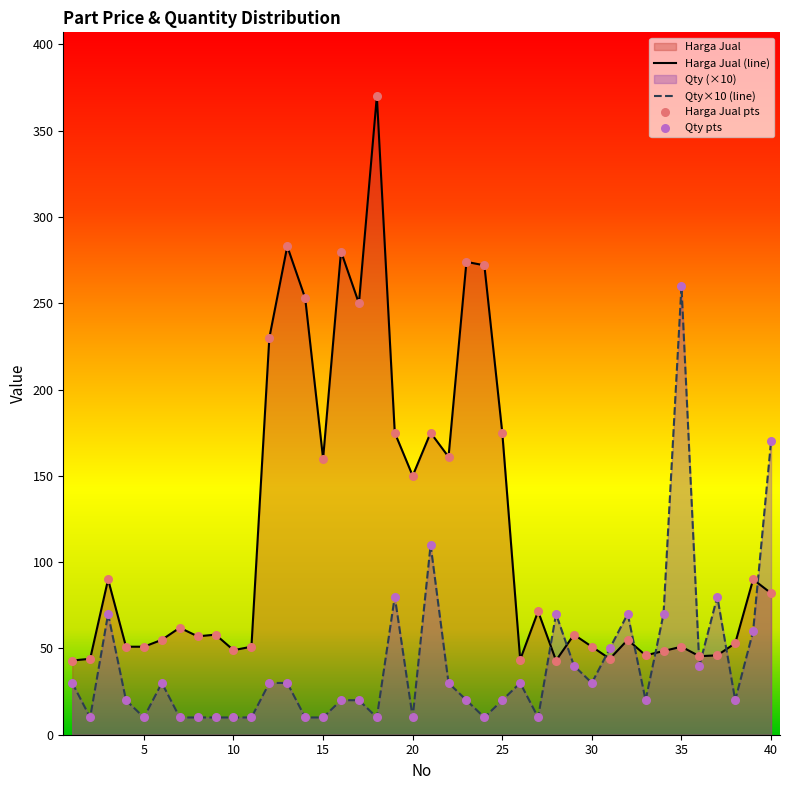

At how many categories does at least one series exceed 333?

1